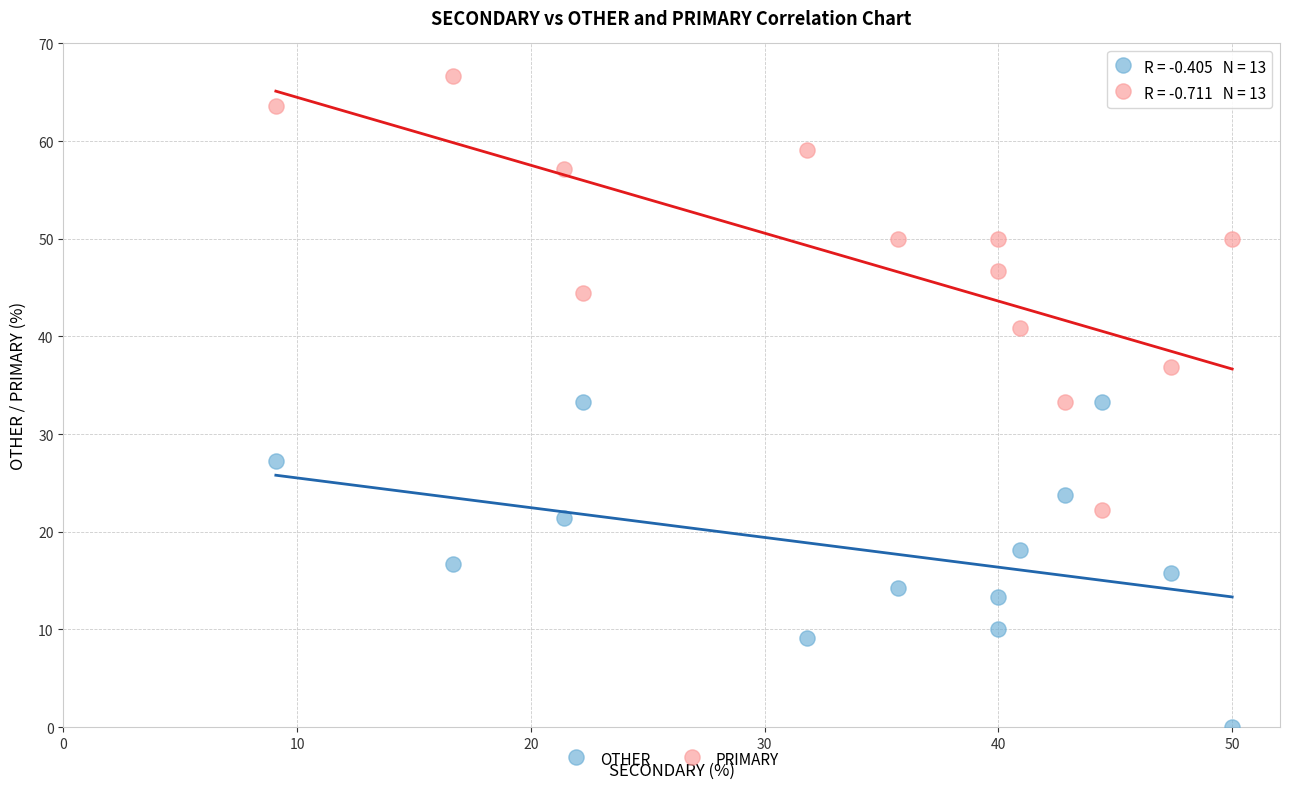

Across all data points, what is the range of Y values (max minus min)?

66.7